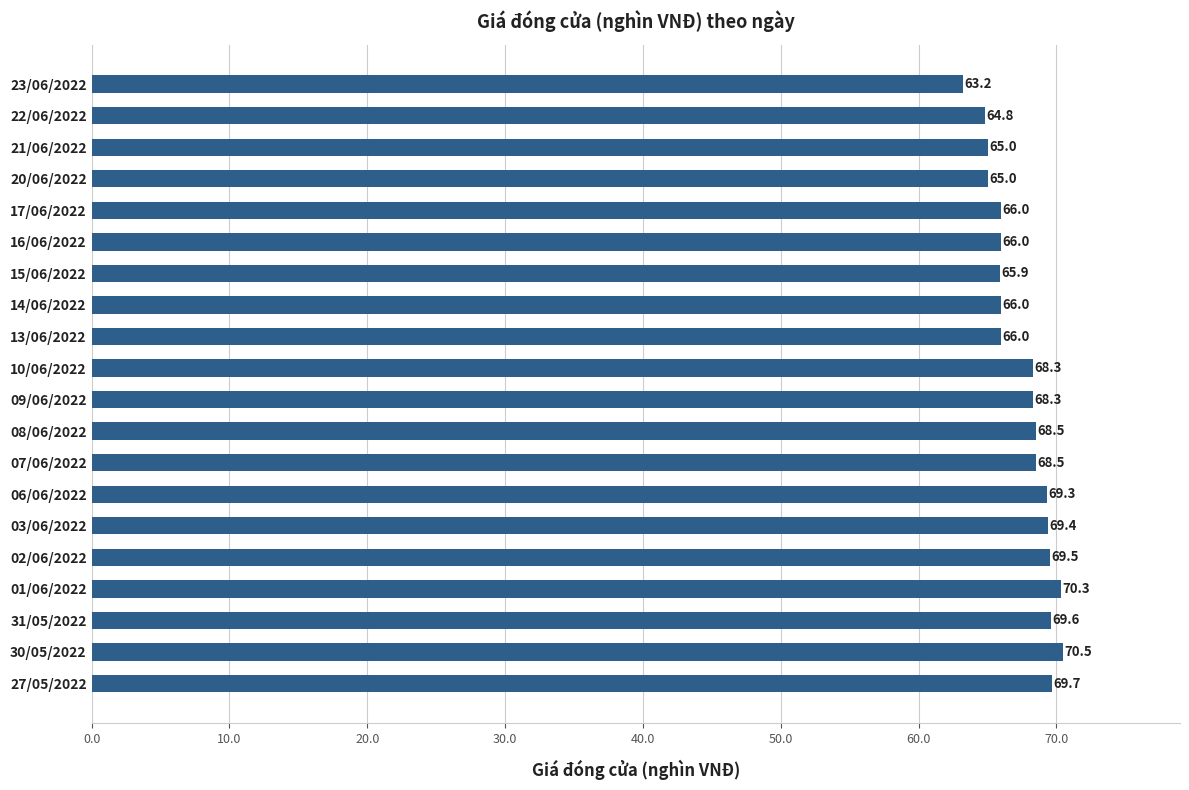

Count the number of categories in the chart.

20